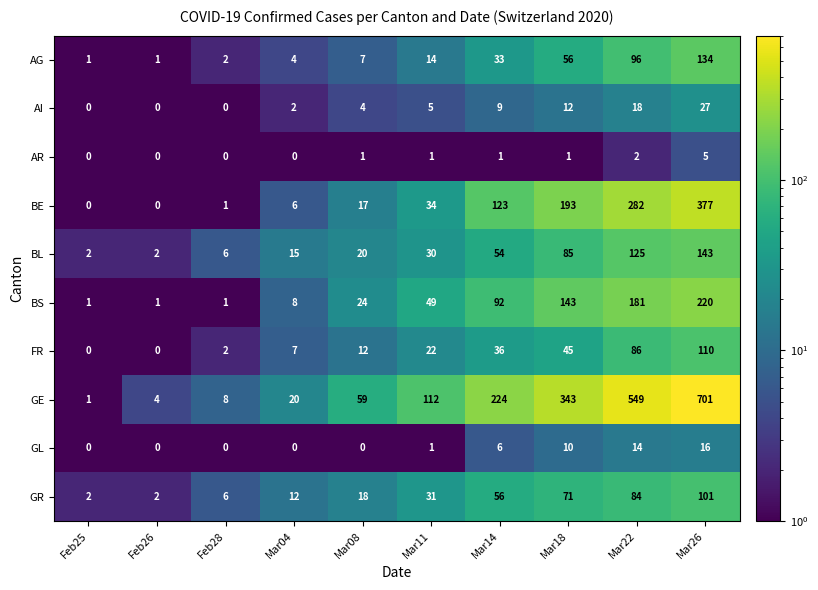

Which series changed the most between Mar22 and Mar26?

GE